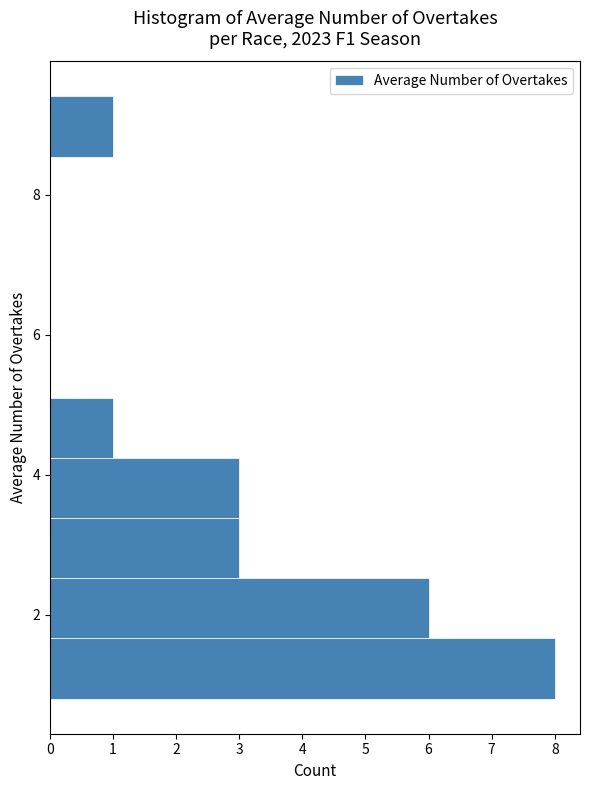

Reading bottom to top, transcribe this chart: for each bar, give the range it covers on the y-axis and its length. Neither the bar edges nor the lengths are printed on the chart, so give them approximately, as read against the axes.

0.80 to 1.66: 8
1.66 to 2.52: 6
2.52 to 3.38: 3
3.38 to 4.24: 3
4.24 to 5.10: 1
5.10 to 5.96: 0
5.96 to 6.82: 0
6.82 to 7.68: 0
7.68 to 8.54: 0
8.54 to 9.40: 1